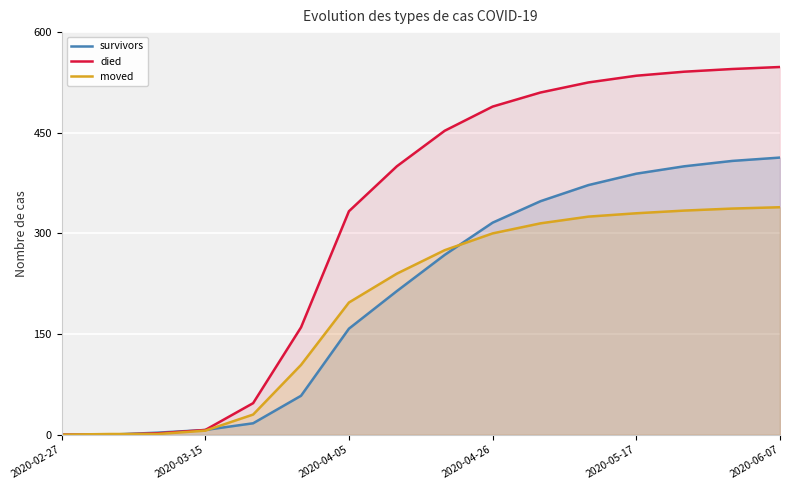

Is it true that died equals 129 at 2020-04-05?

False